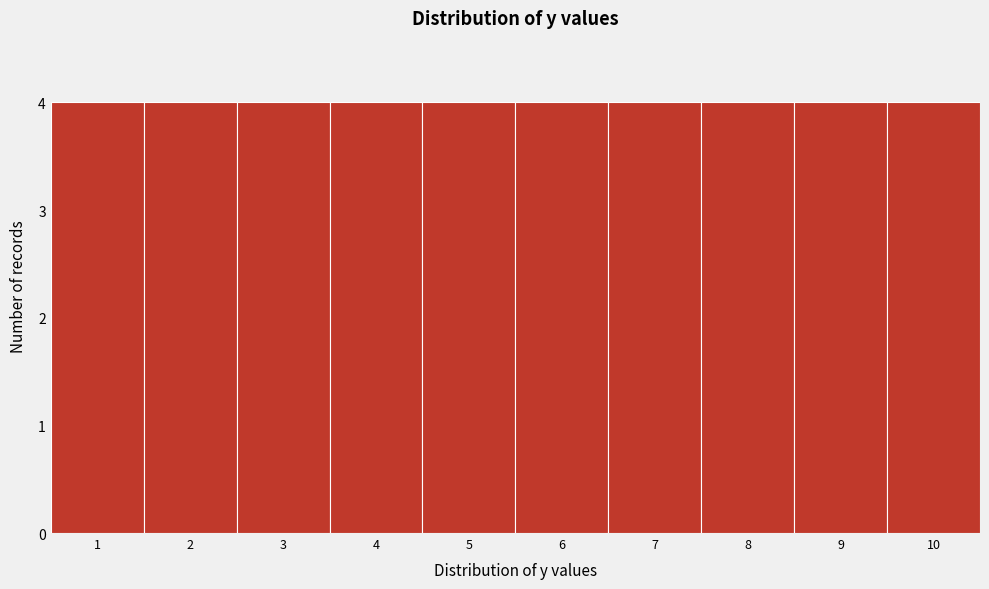

How tall is the bar that spans 4.5 to 5.5 on the x-axis? The values are not printed on the chart, so give them approximately, as read against the axis.

4